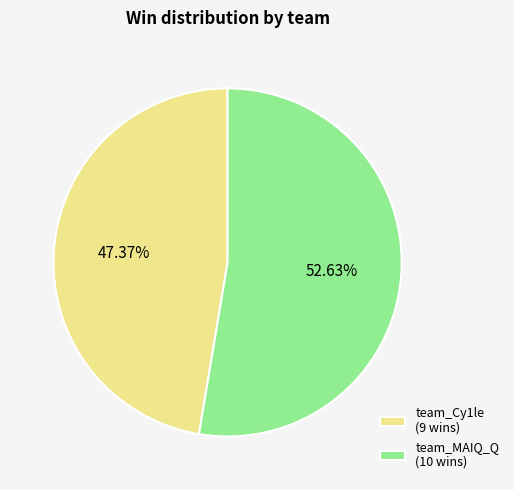

What is the total percentage of team_MAIQ_Q and team_Cy1le?

100.0%